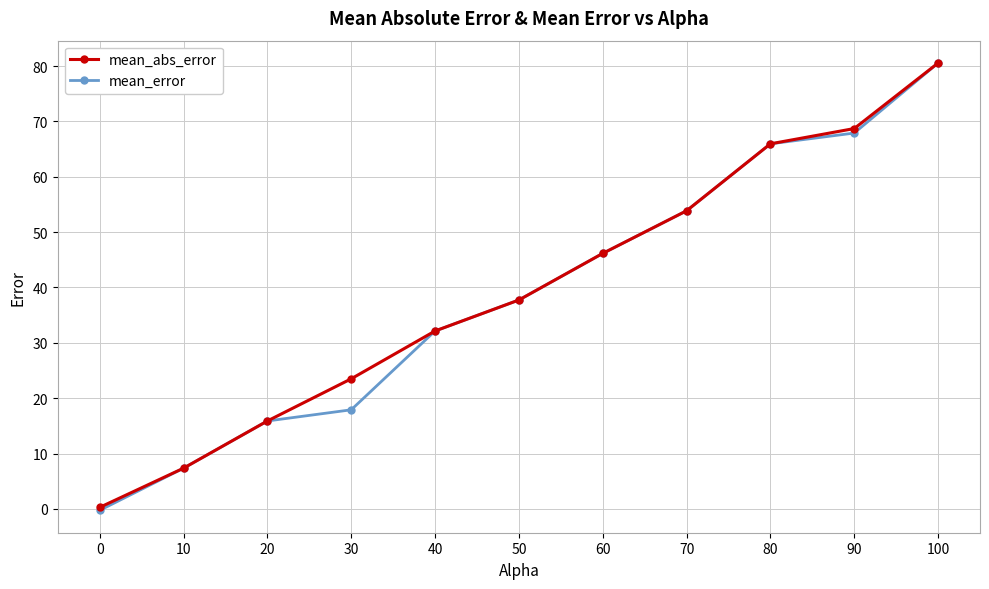

The mean_abs_error series shows 0.3 at 0. True or false?

True